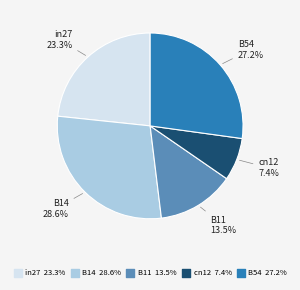

Does B14 account for over 50% of the chart?

No